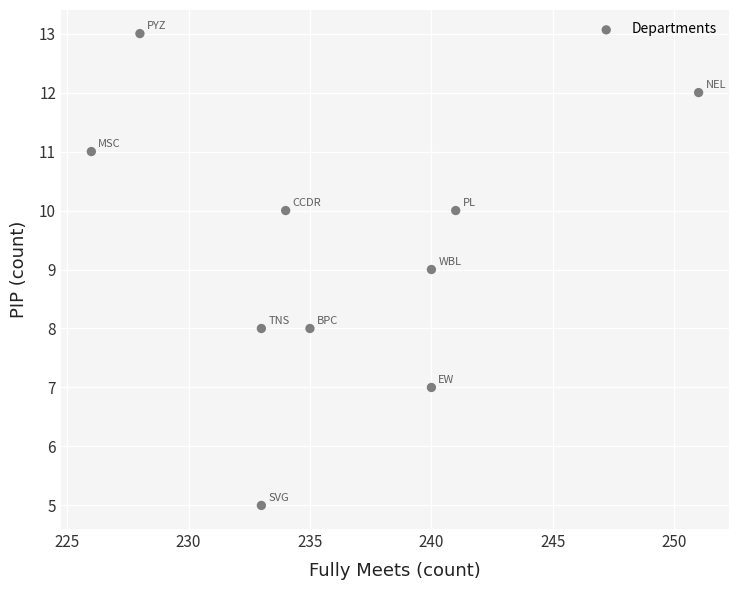

What is the range of Y values (max minus min)?

8